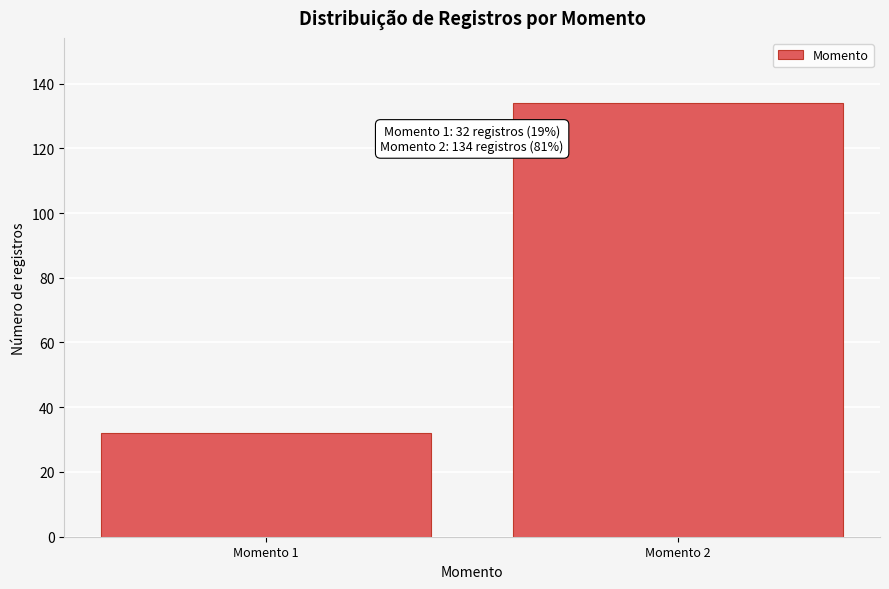

Reading left to right, extract all data points from this chart.

32	134